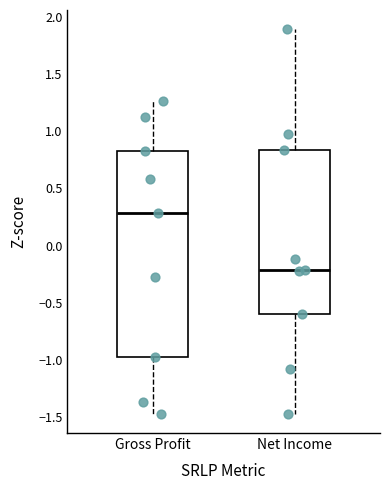

Which box's median line is the highest?

Gross Profit